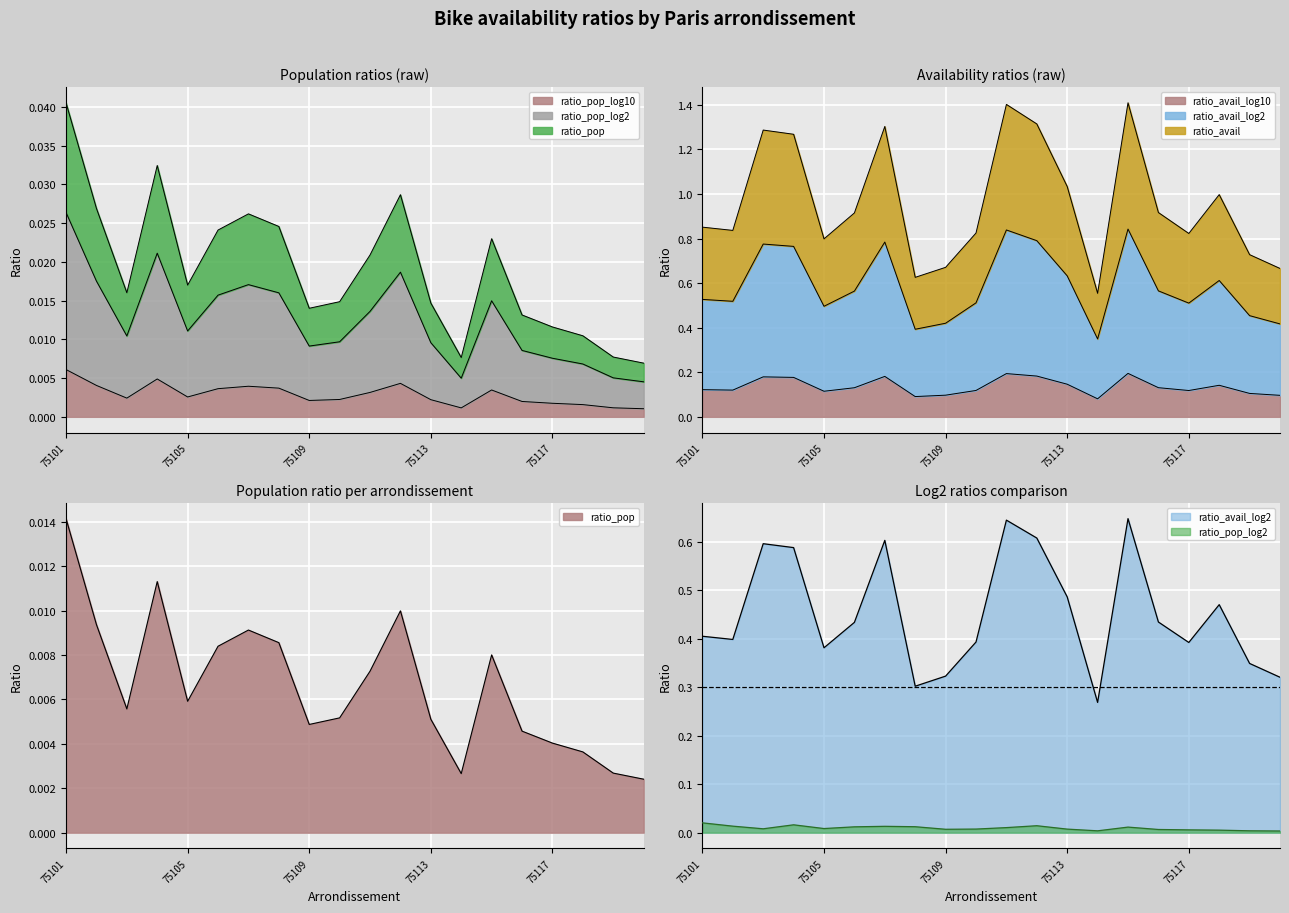

How many lines are shown in the chart?

6